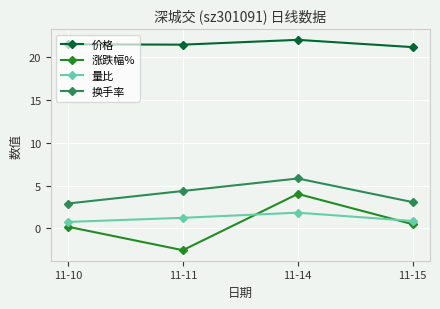

The value of 价格 at 11-11 is 21.4. True or false?

True